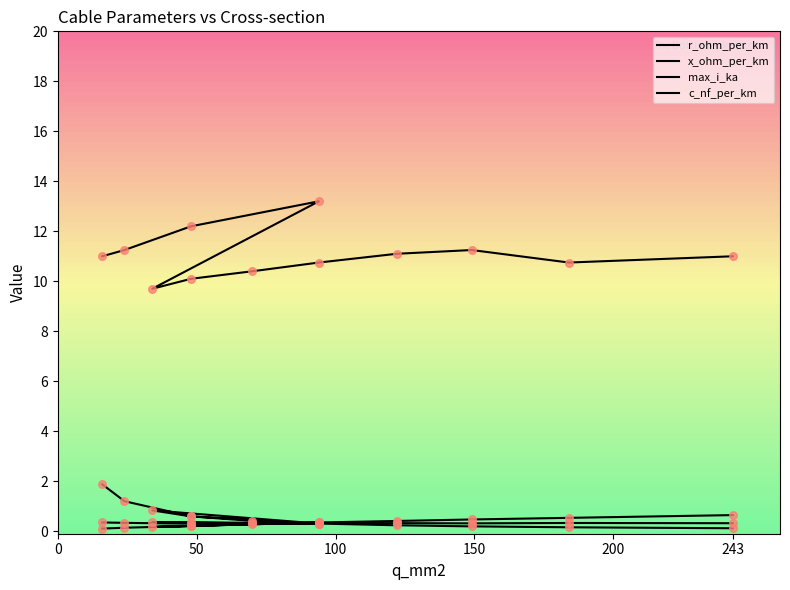

Which series has the largest Y range (max minus min)?

c_nf_per_km